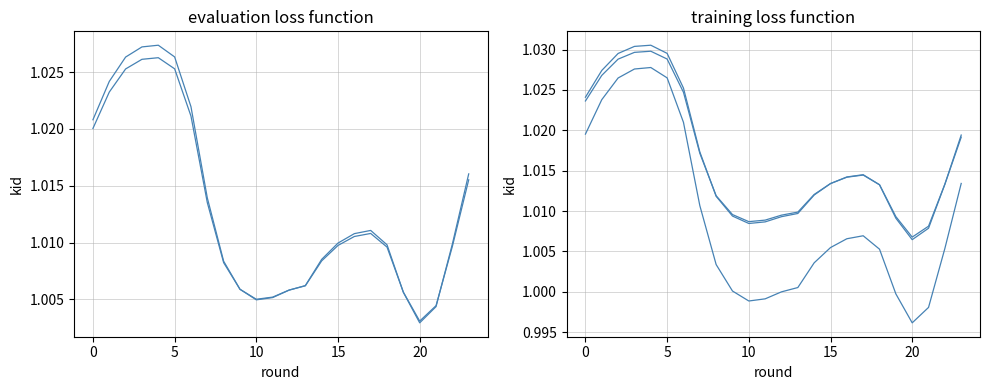

True or false: col_3 has a value of 1.4 at 19.

False